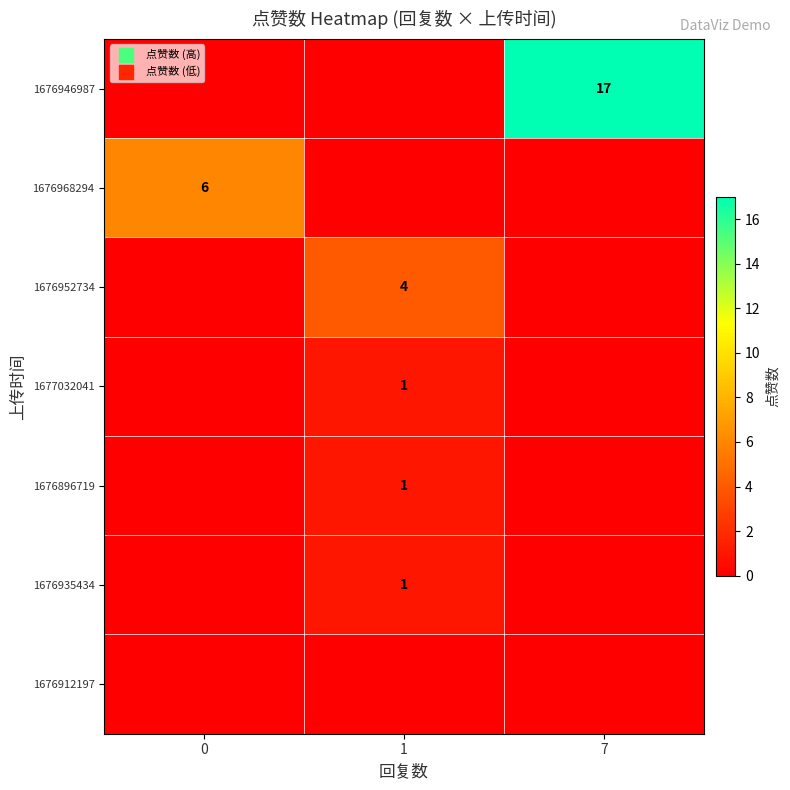

How many distinct data groups are displayed?

7